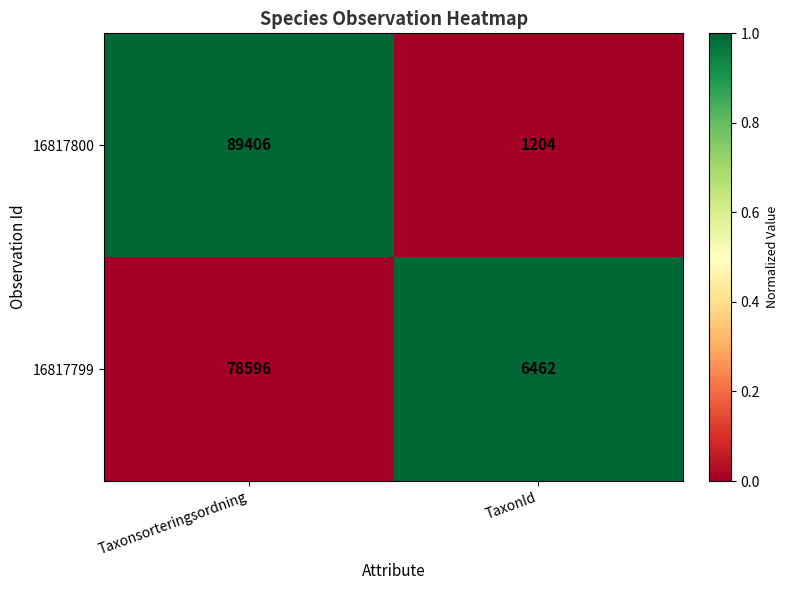

What is the sum of all 16817800 values?

90610